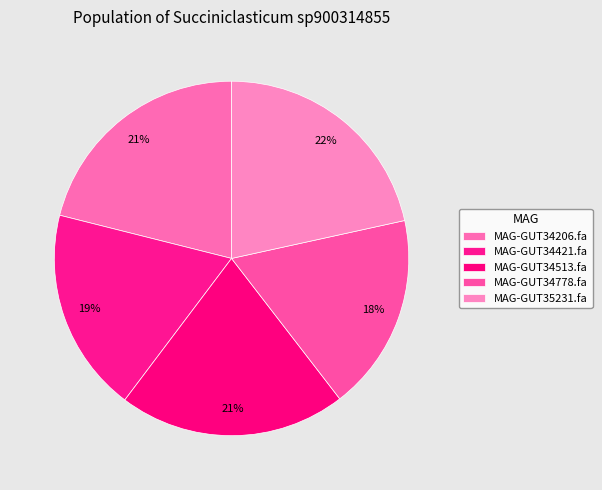

True or false: MAG-GUT34778.fa accounts for 18% of the total.

True